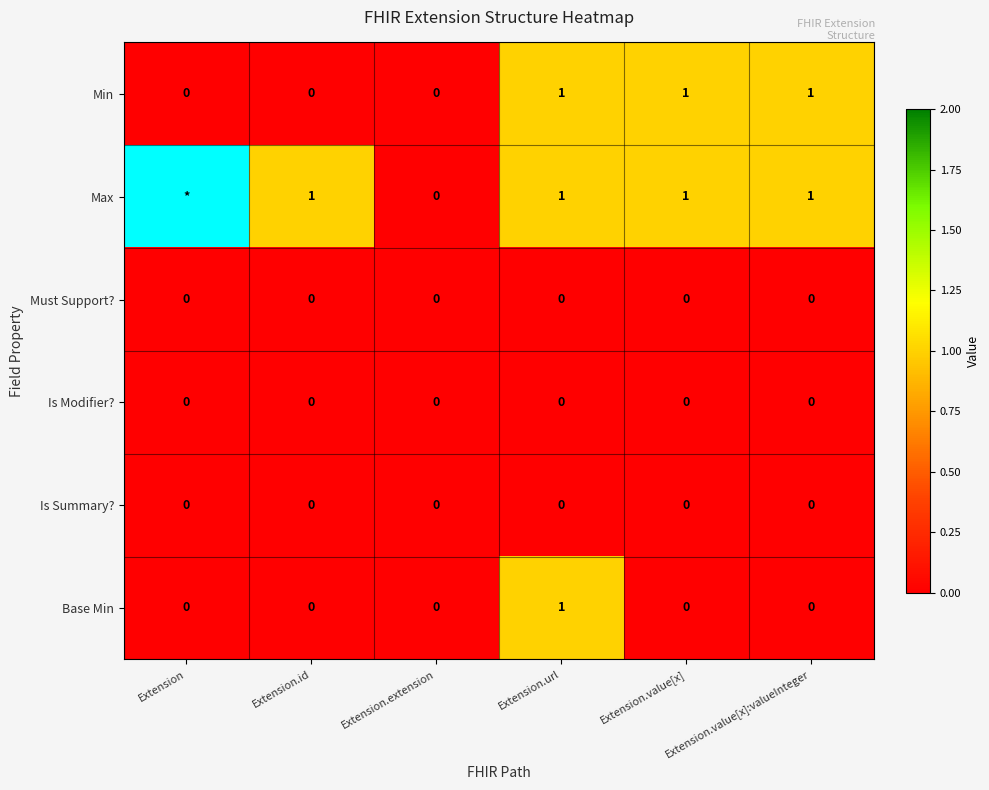

Count the Base Min values in the range 0 to 1.

6